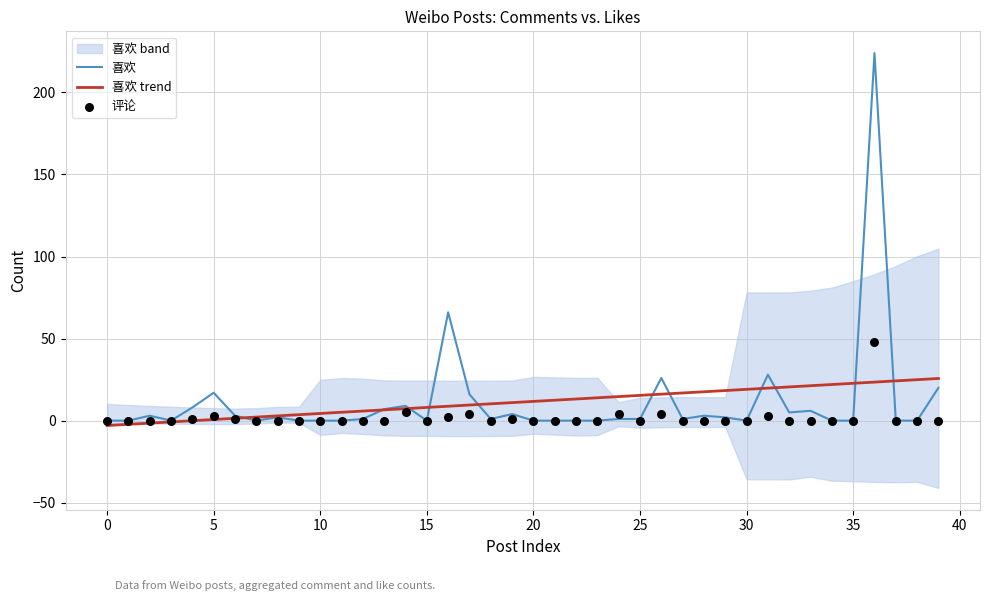

The value of 喜欢 at 30 is 106.7. True or false?

False